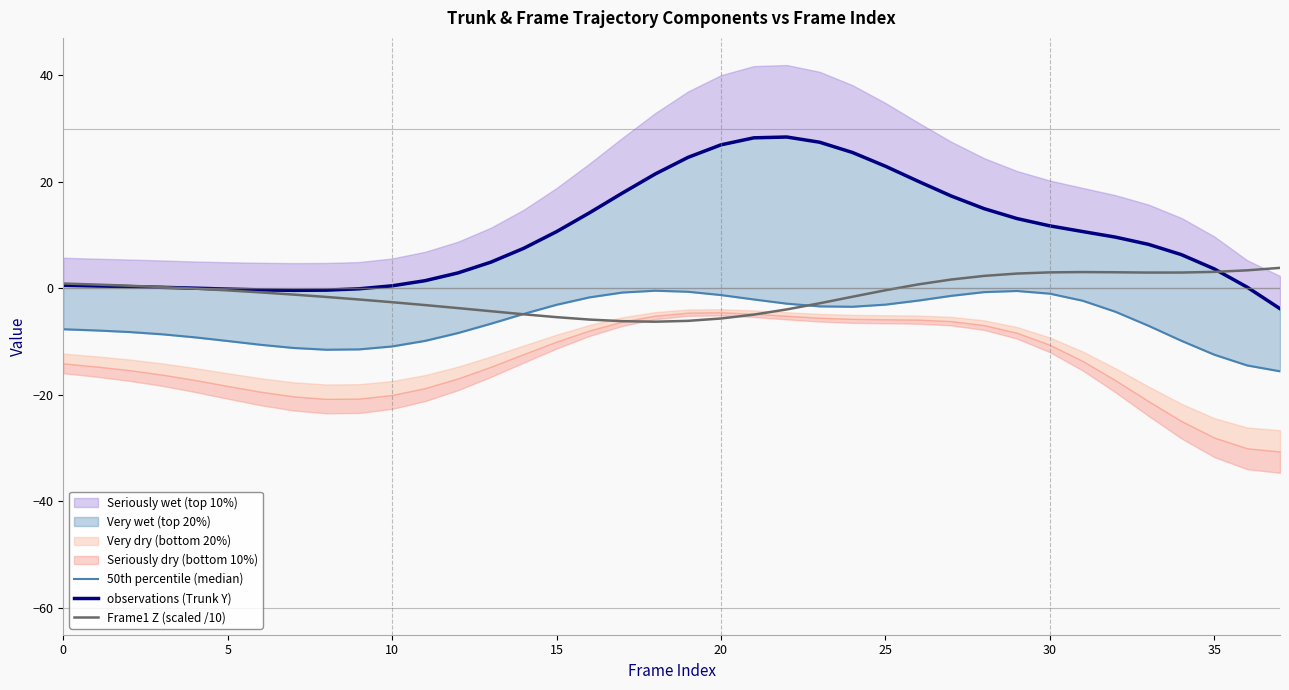

What is the difference between the second highest and minimum values in the Frame1 Z (scaled /10) series?

9.7